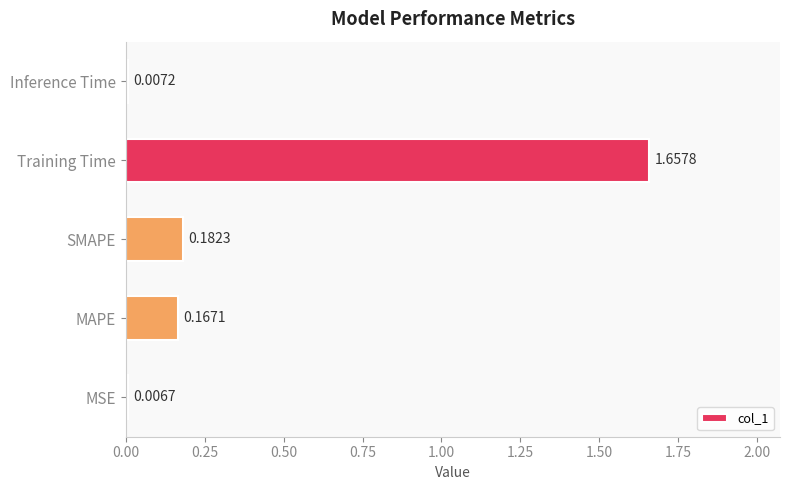

What is the sum of all values?

2.0